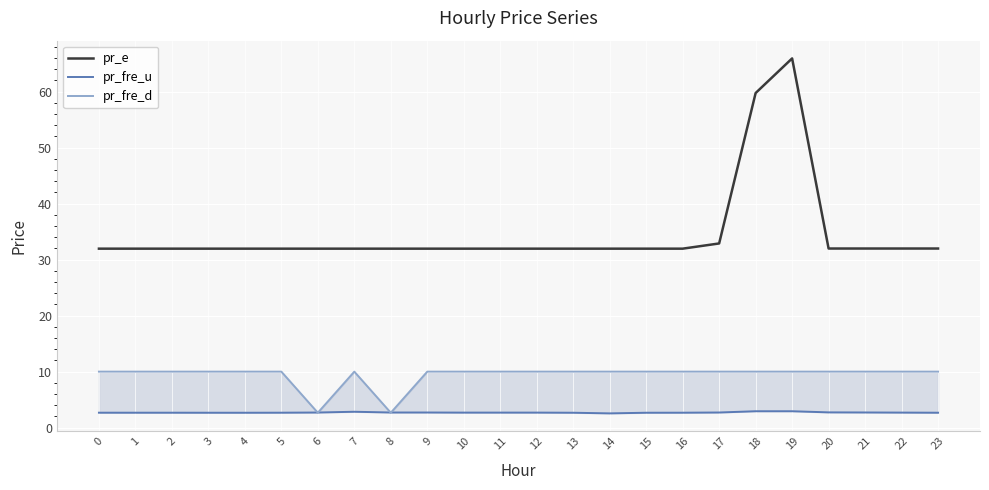

Rank the series by their maximum value, from highest to lowest.

pr_e, pr_fre_d, pr_fre_u